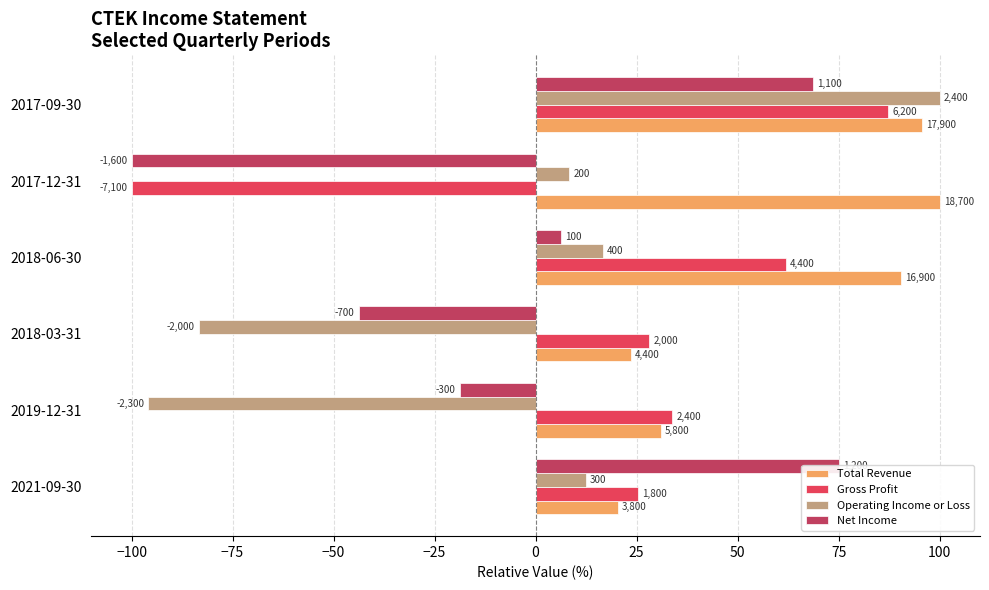

What are all the series names shown in the legend?

Total Revenue, Gross Profit, Operating Income or Loss, Net Income